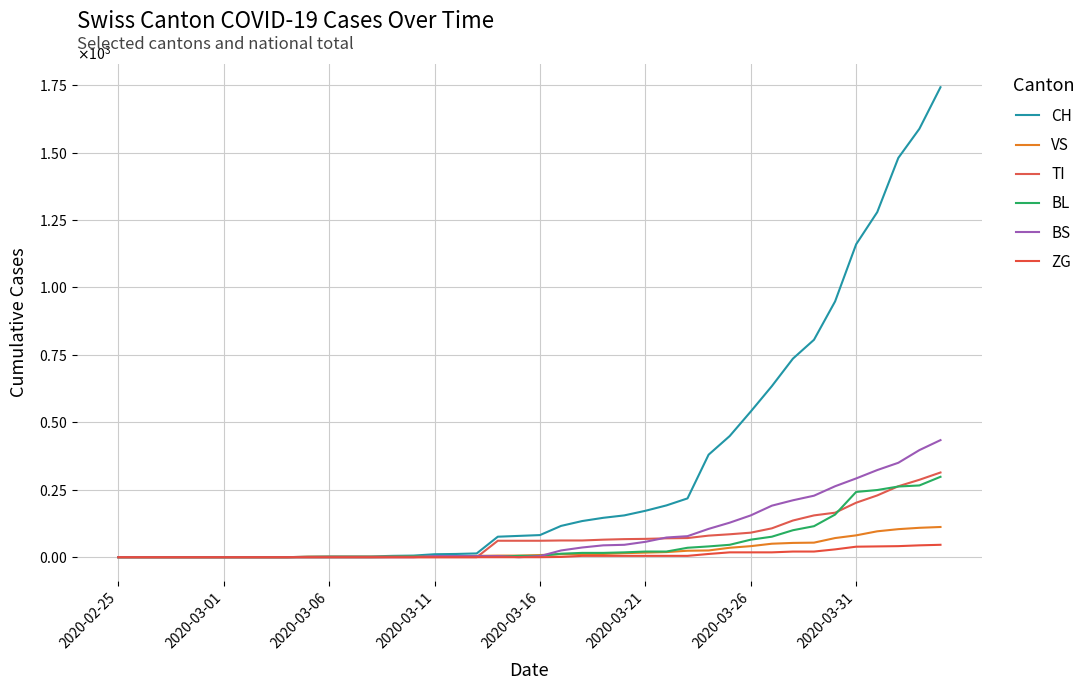

Where is BL nearest to the value 149?

34